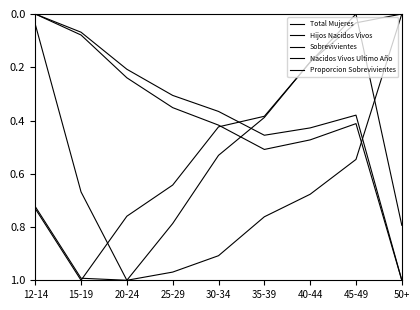

What position from the left is 30-34?

5